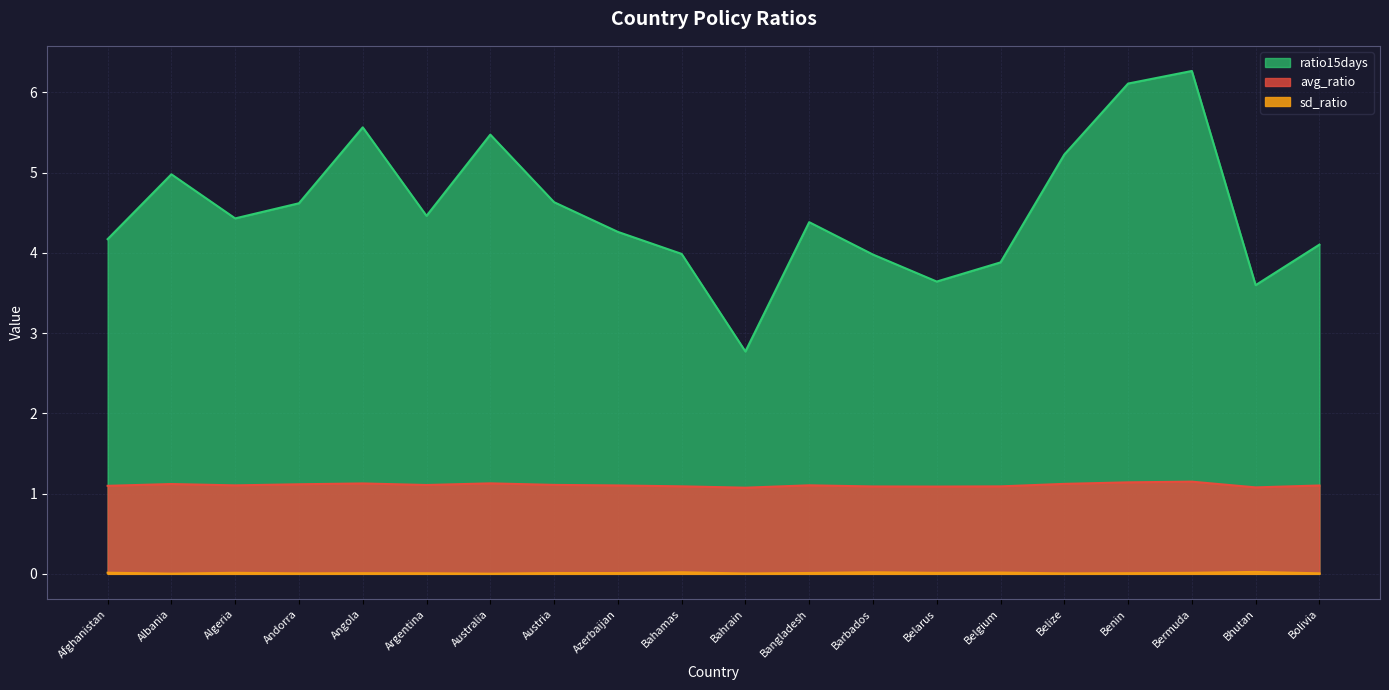

Which series has the widest spread of values?

ratio15days